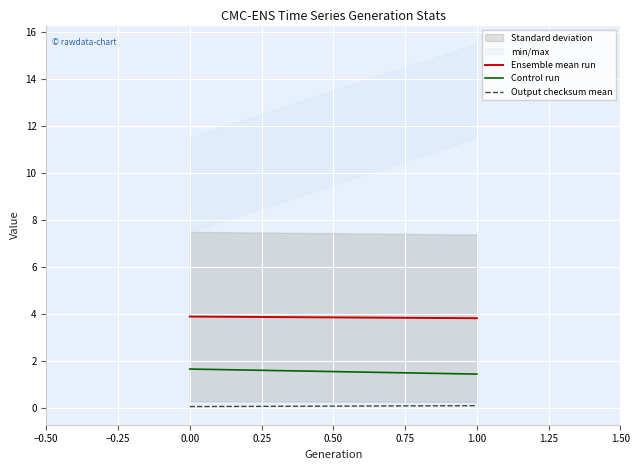

What is the maximum value for Output checksum mean?

0.1